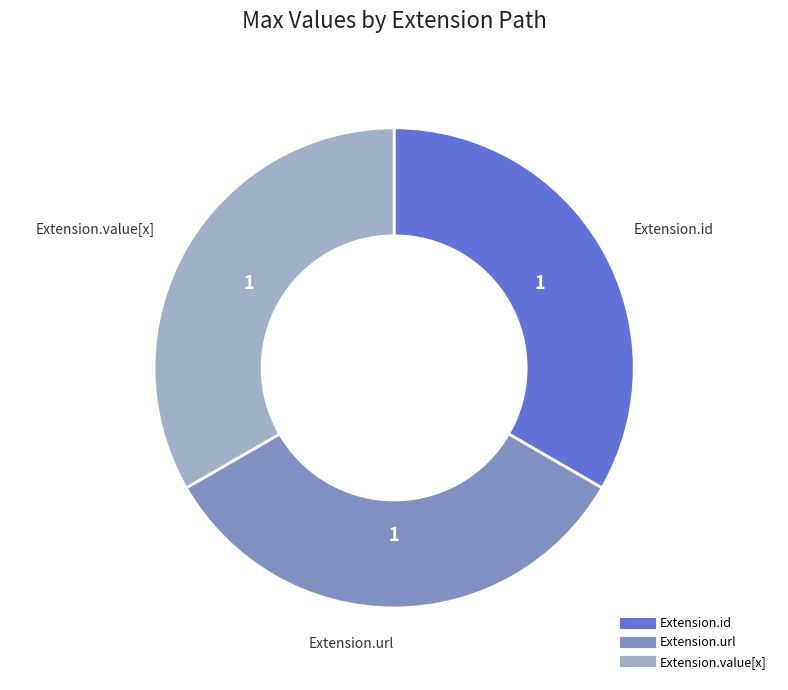

Is there a majority slice in this chart?

No